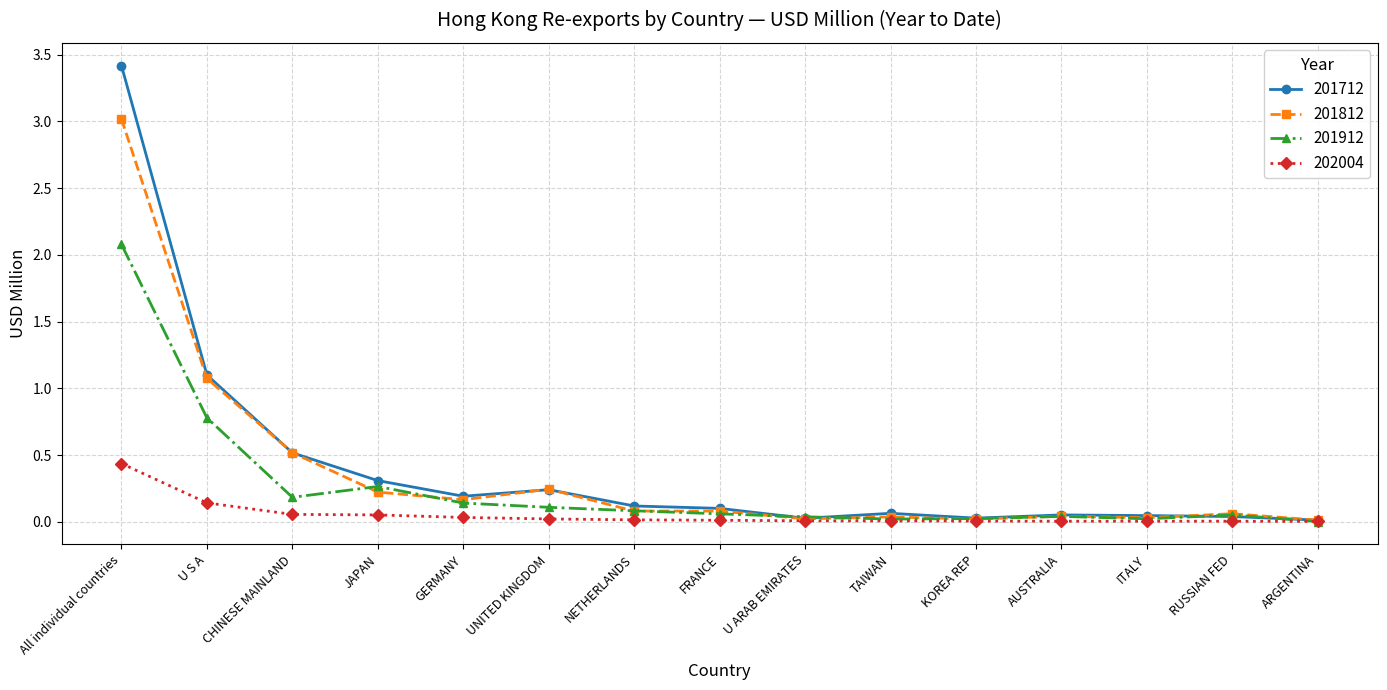

Between which two adjacent categories do 201912 and 201812 first intersect?

CHINESE MAINLAND and JAPAN